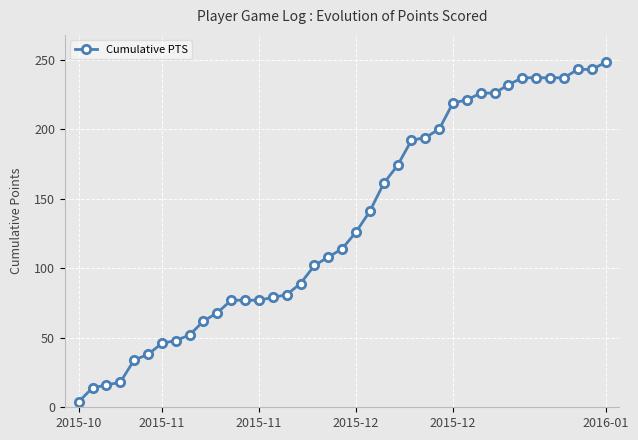

What is the average value?

133